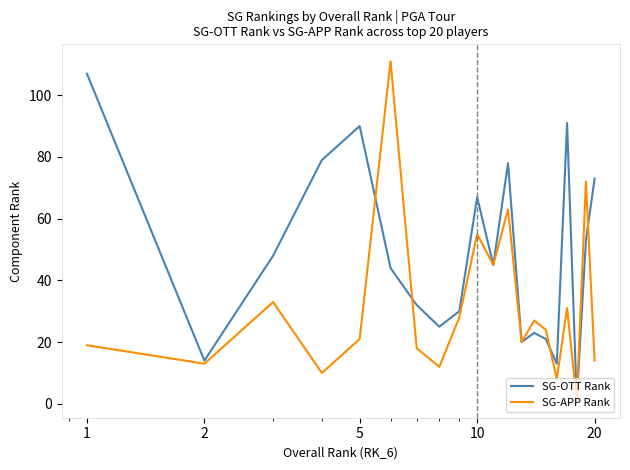

What are all the series names shown in the legend?

SG-OTT Rank, SG-APP Rank